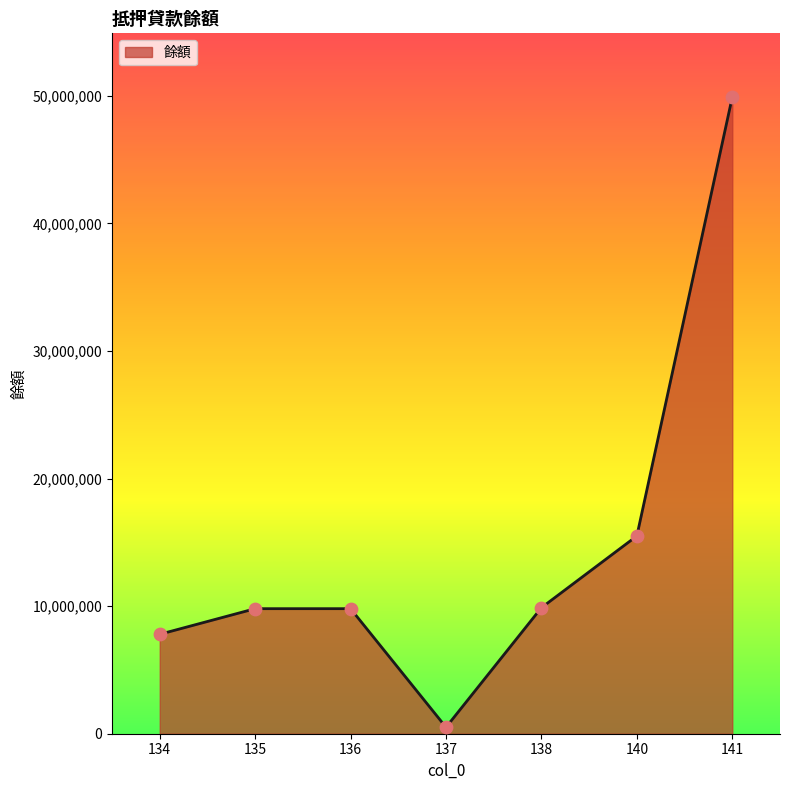

Between 140 and 134, which is larger?

140